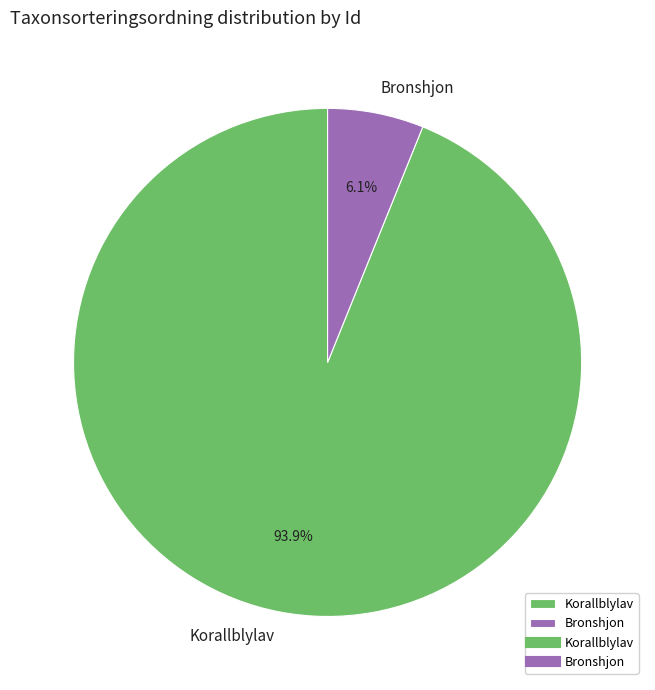

Which slice represents more than half of the pie?

Korallblylav